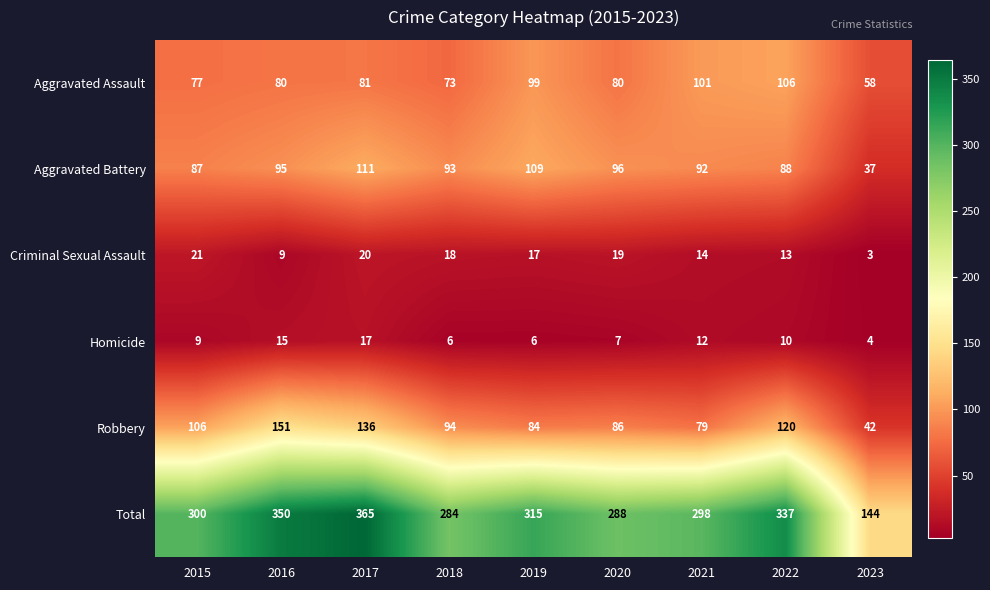

How many data points does each series have?

9